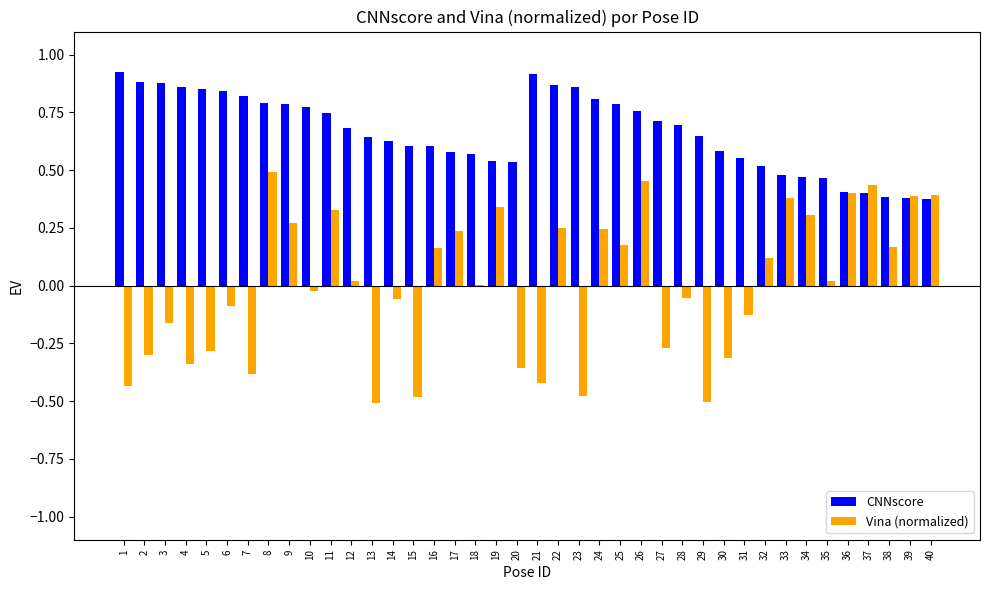

The value of CNNscore at 33 is 0.8. True or false?

False